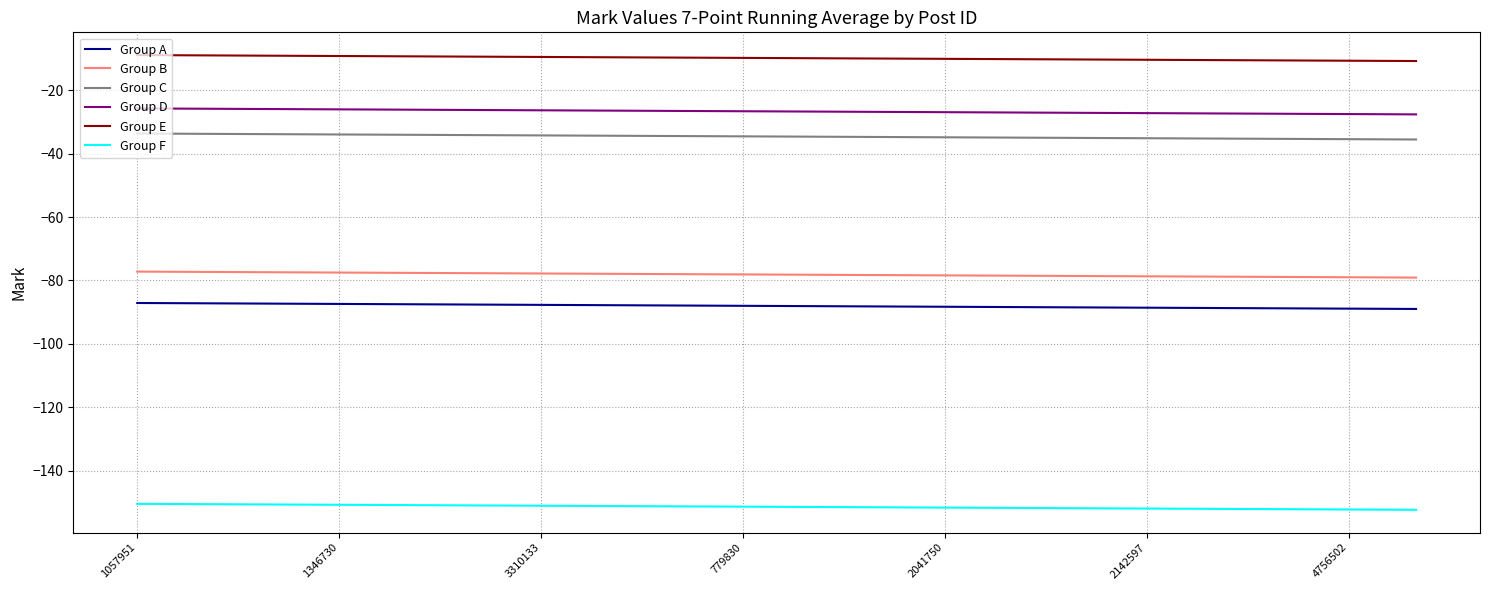

True or false: Group A and Group B cross at least once.

False